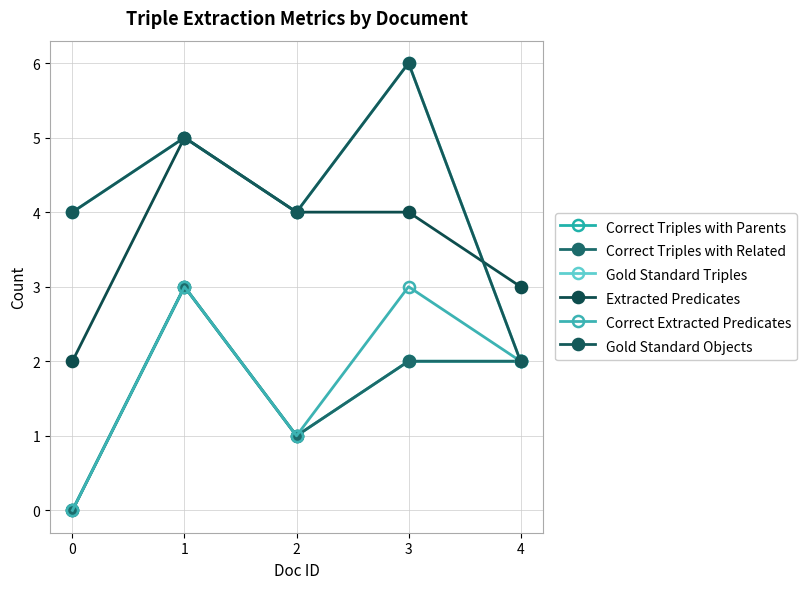

Is this an area chart (filled region under the line)?

No